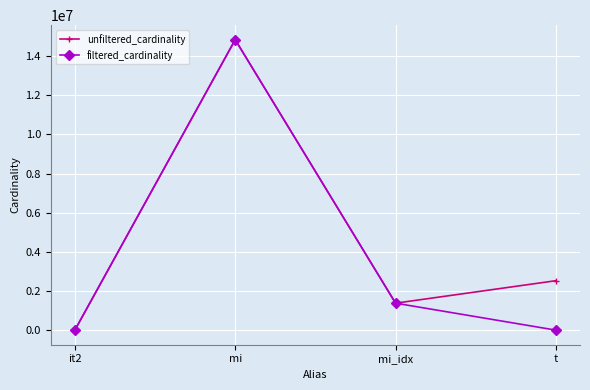

What is the label of the 3rd point from the right?

mi